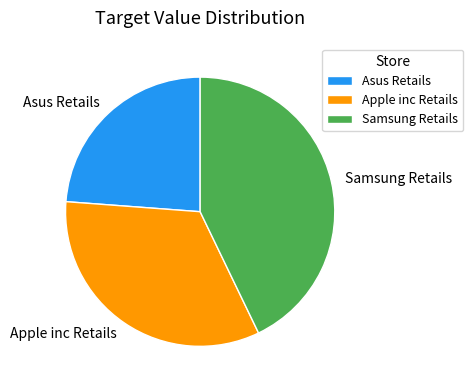

Rank the categories by value from lowest to highest.

Asus Retails, Apple inc Retails, Samsung Retails